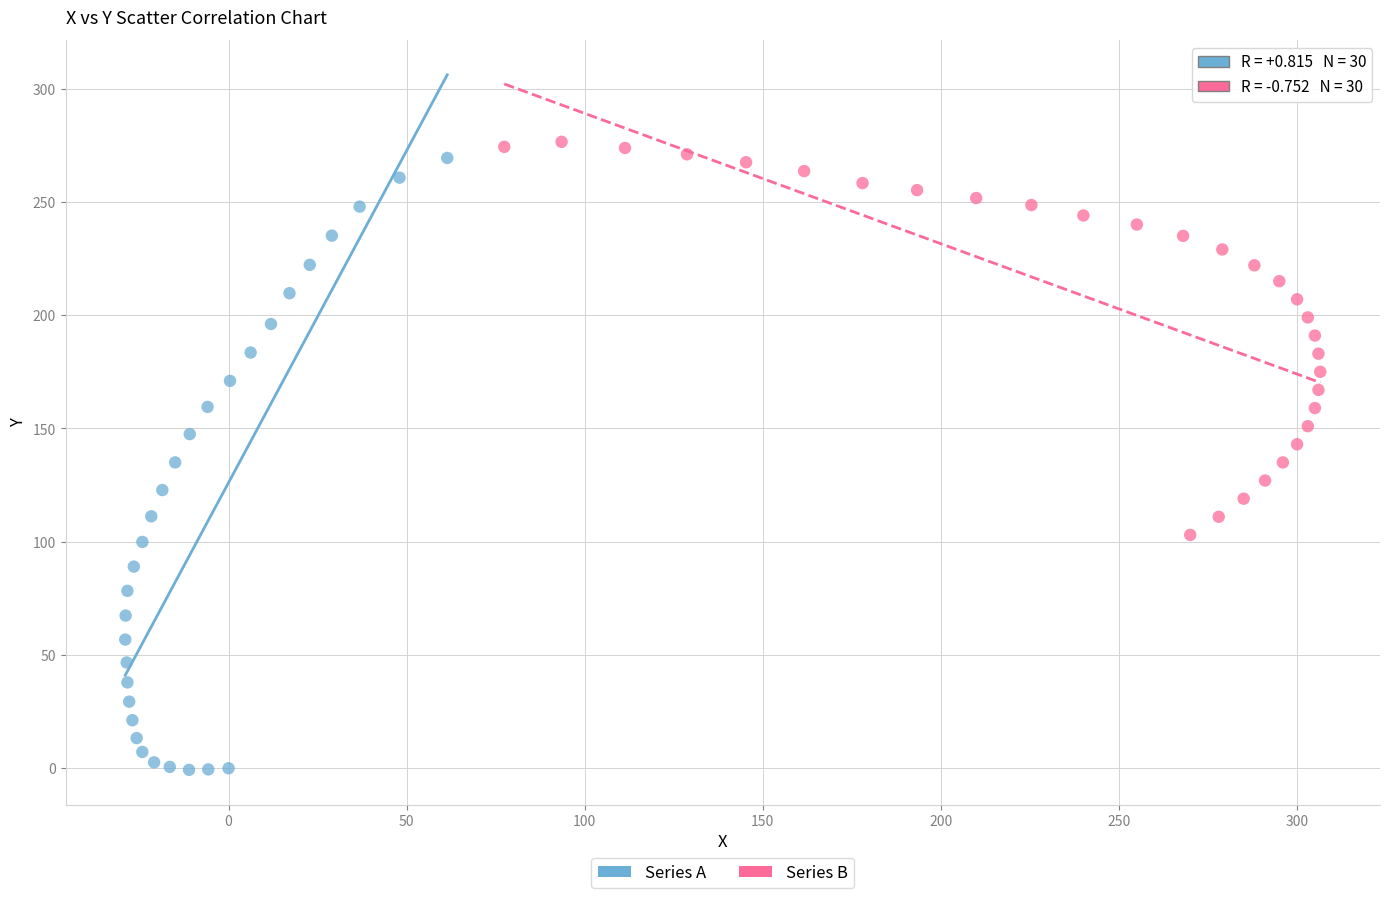

Which series has the widest spread of Y values?

Series A